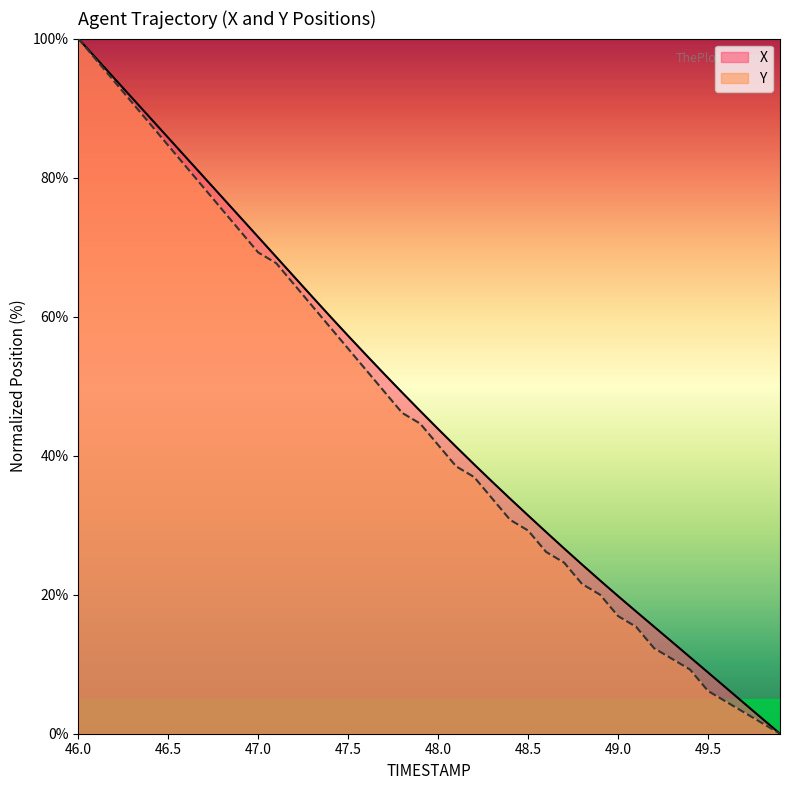

Reading left to right, transcribe all the data shown in this chart.

X: 100.0	97.1	94.3	91.4	88.6	85.7	82.9	80.0	77.2	74.3	71.5	68.6	65.7	62.9	60.0	57.2	54.5	51.8	49.1	46.4	43.8	41.3	38.7	36.3	33.8	31.4	29.0	26.7	24.3	22.0	19.8	17.6	15.4	13.2	11.0	8.8	6.6	4.4	2.2	0.0
Y: 100.0	96.9	93.8	90.8	87.7	84.6	81.5	78.5	75.4	72.3	69.2	67.7	64.6	61.5	58.5	55.4	52.3	49.2	46.2	44.6	41.5	38.5	36.9	33.8	30.8	29.2	26.2	24.6	21.5	20.0	16.9	15.4	12.3	10.8	9.2	6.2	4.6	3.1	1.5	0.0